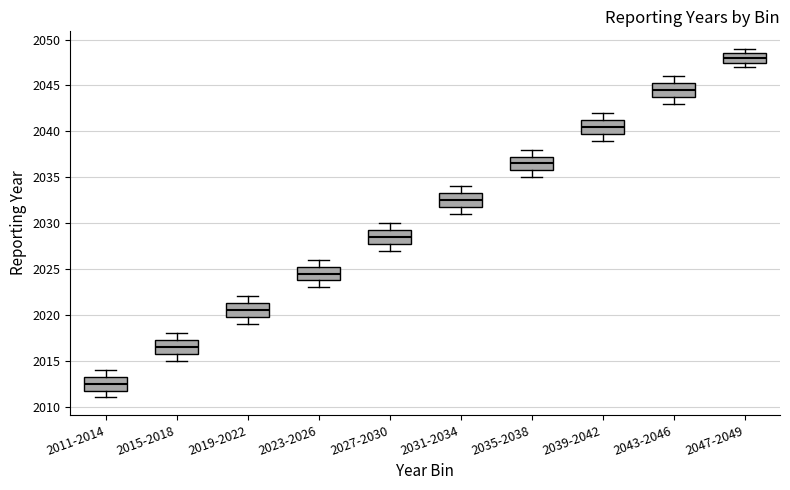

Which box has the lowest median line?

2011-2014